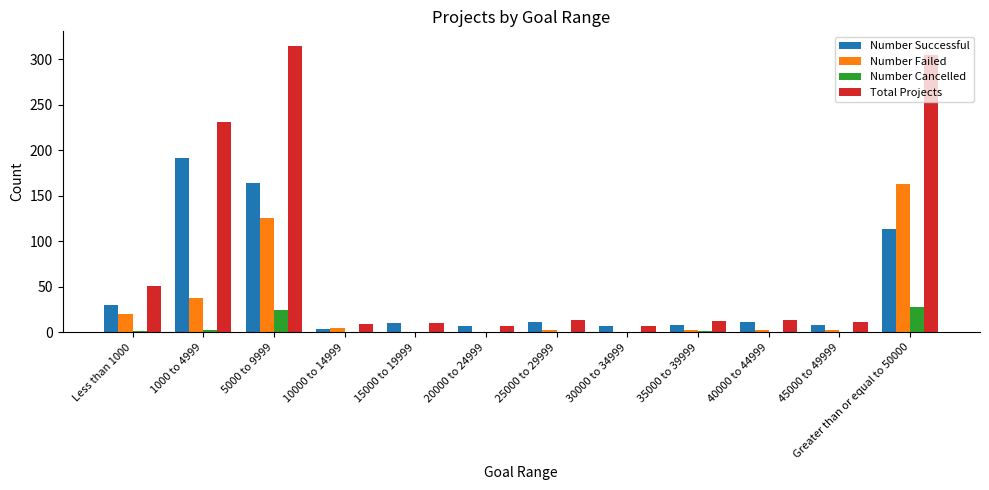

At which label is Number Successful closest to 97?

Greater than or equal to 50000